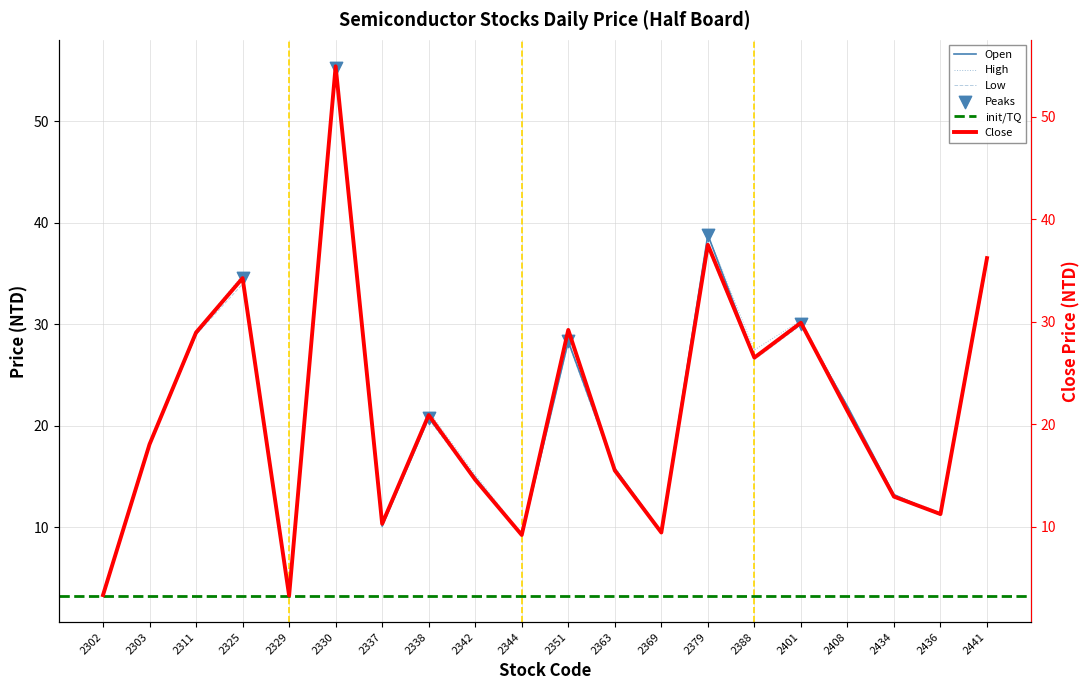

Which series has the widest spread of Y values?

High